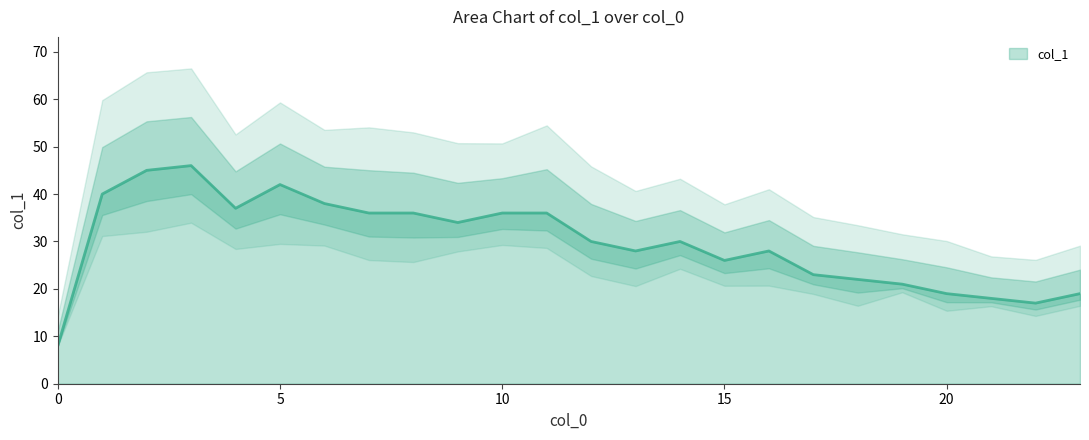

What is the minimum value shown in the chart?

8